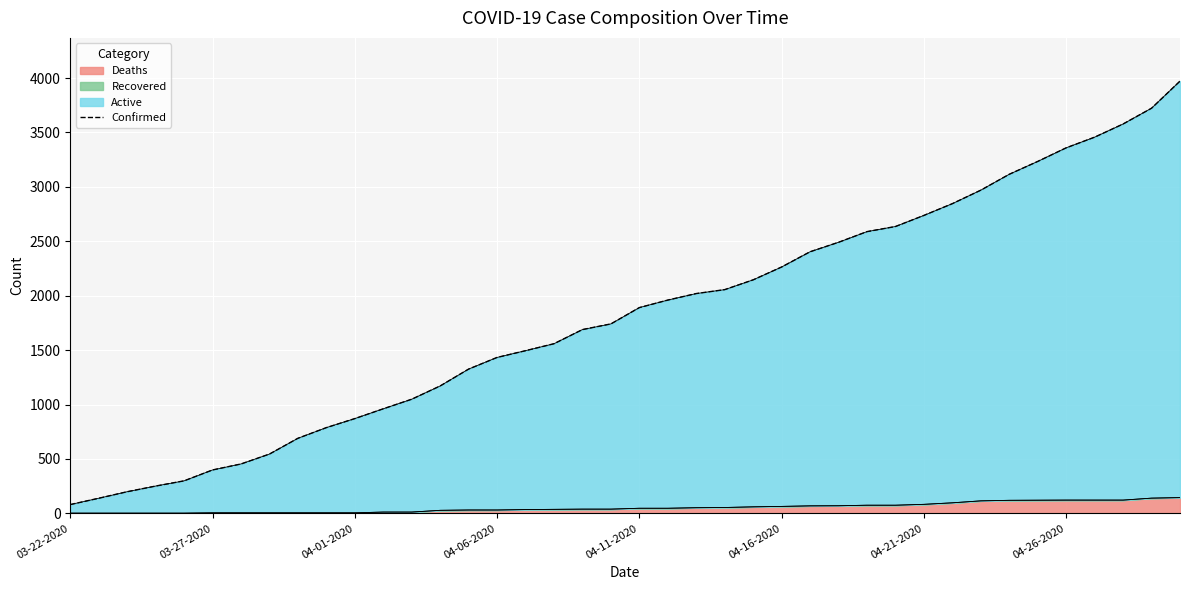

Is it true that Deaths equals 2 at 03-22-2020?

True